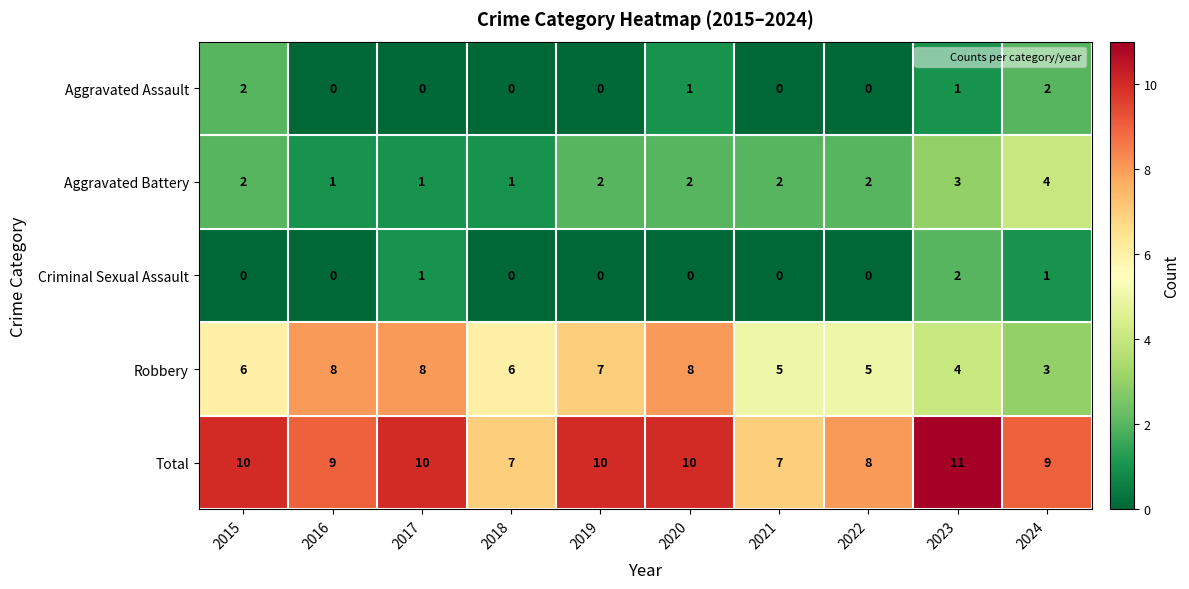

What is the total value across all series at 2022?

15